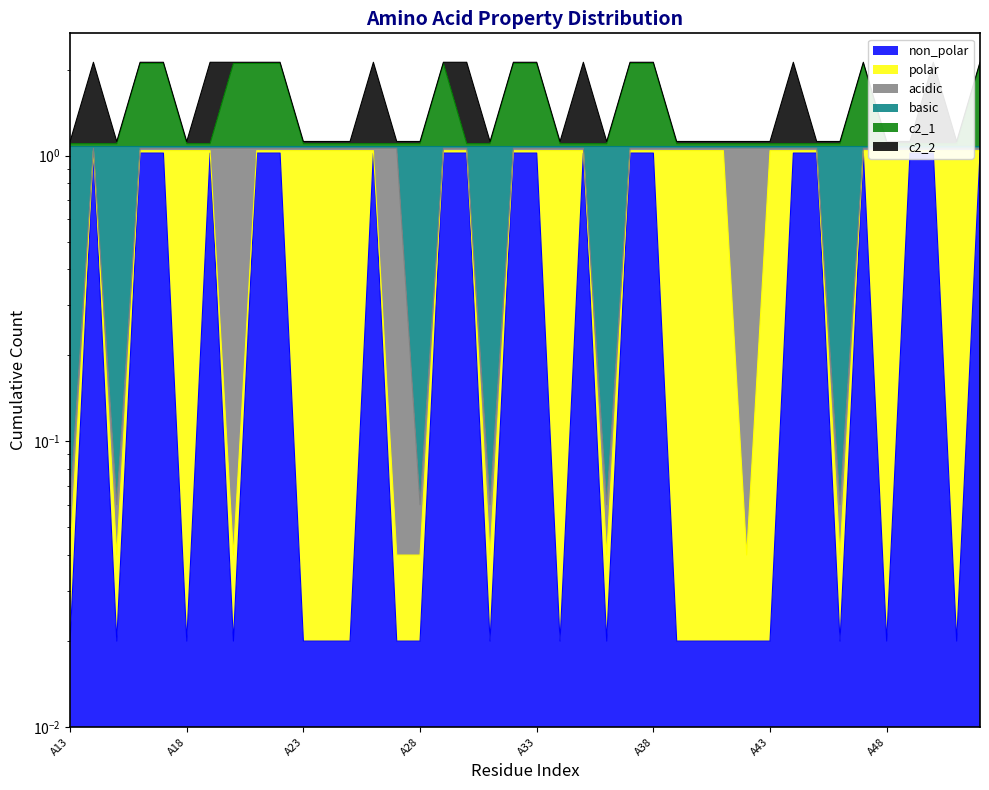

What is the value of the basic point at the 35th from the left?

1.1